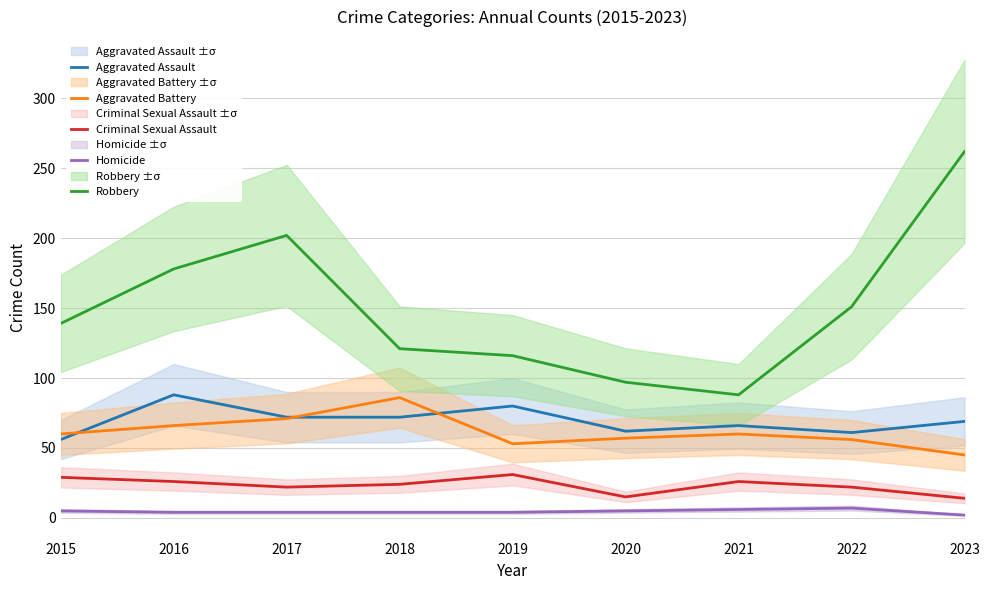

Rank the series by their maximum value, from highest to lowest.

Robbery, Aggravated Assault, Aggravated Battery, Criminal Sexual Assault, Homicide